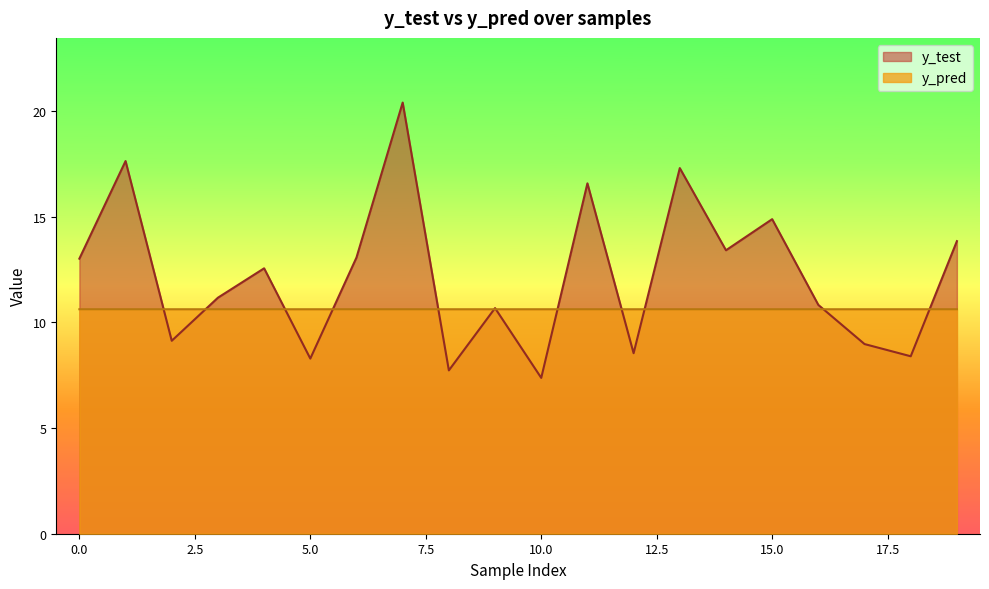

True or false: y_test has more than 2 points higher than both neighbors.

True